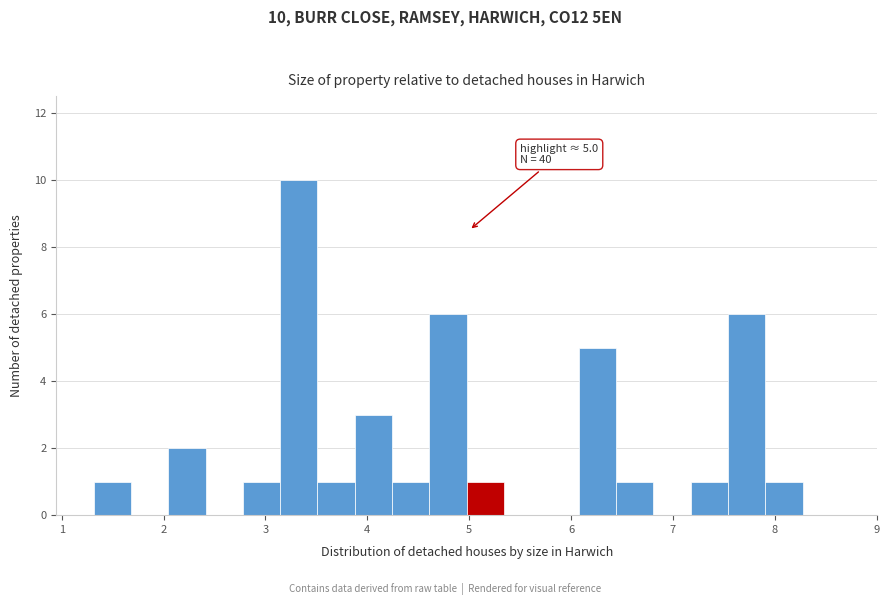

Around what value on the x-axis is the tallest bar? Give the approximate position of its centre, as read against the axis.

3.3